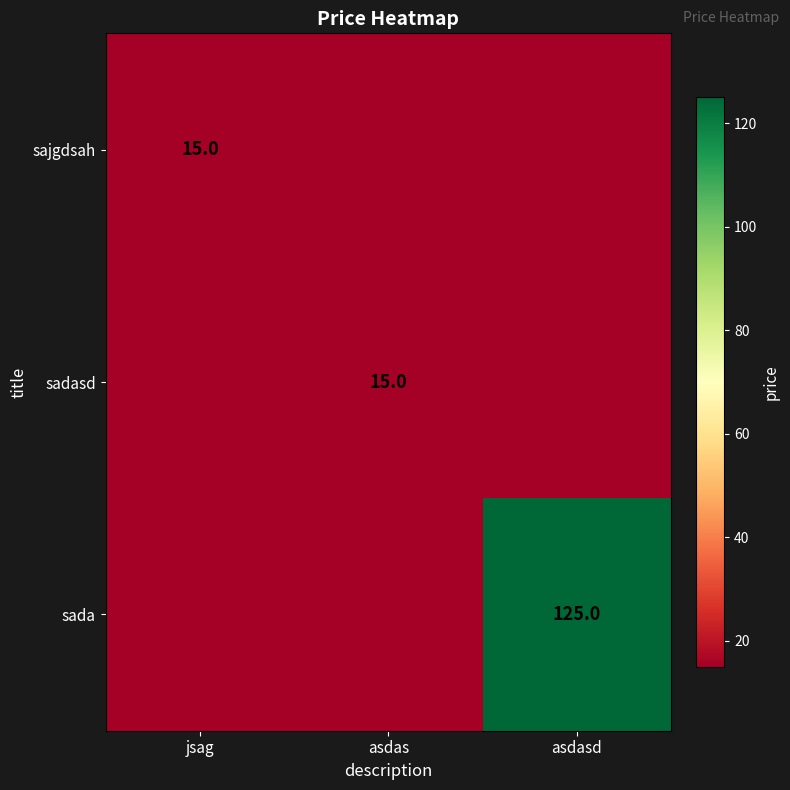

Count the number of categories in the chart.

3